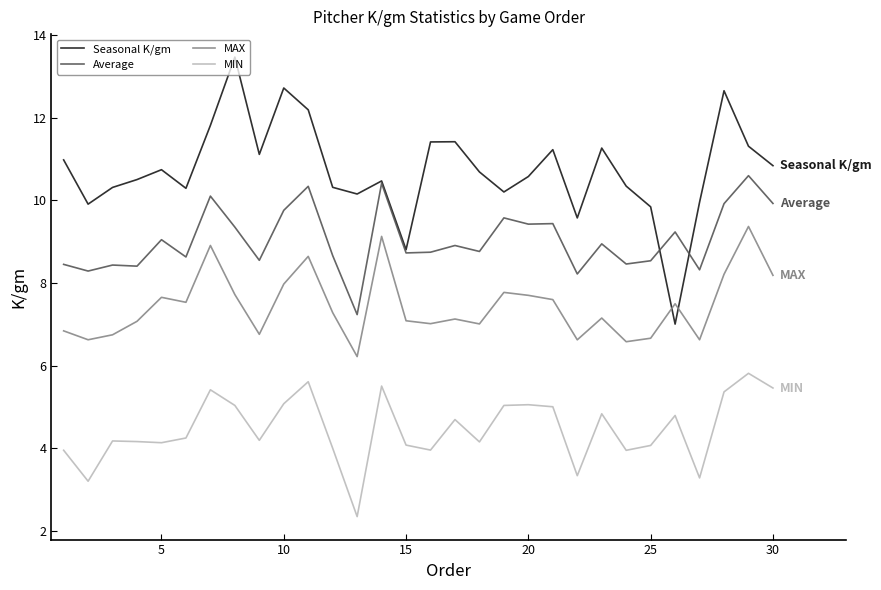

List the series in order of their peak value, highest first.

Seasonal K/gm, Average, MAX, MIN